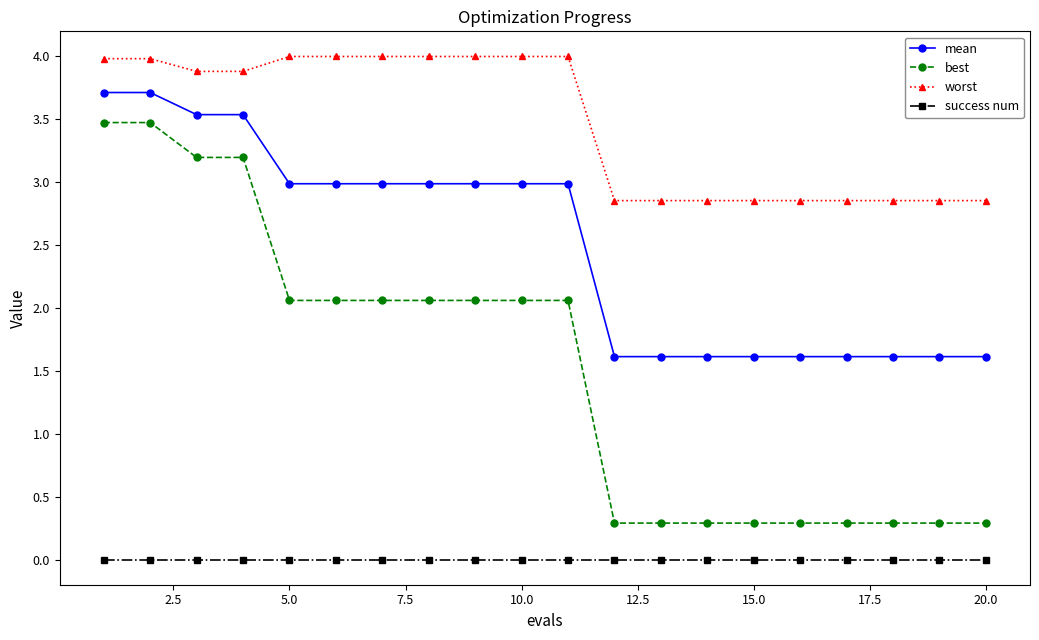

How many worst values are between 2 and 3?

9